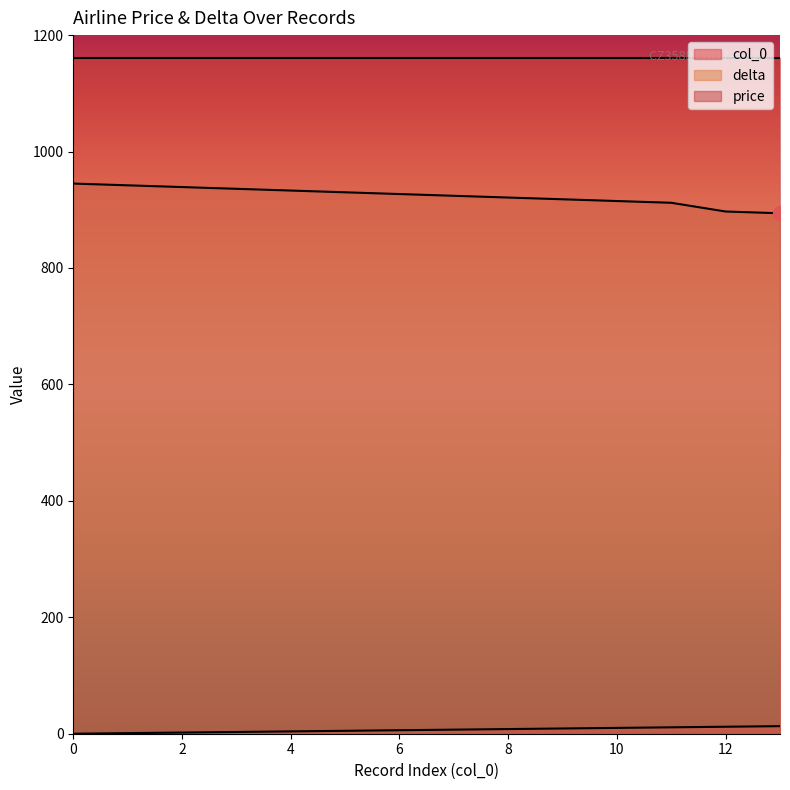

List the series in order of their overall mean, highest first.

price, delta, col_0